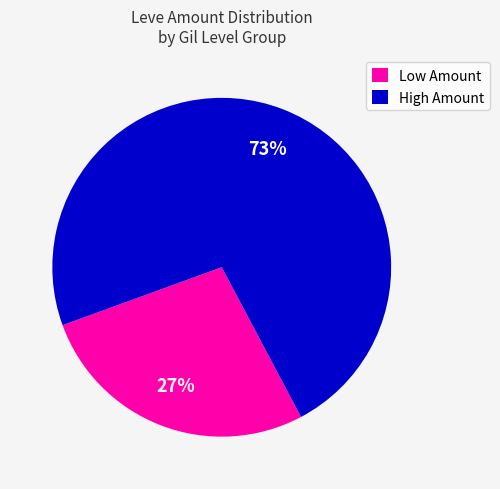

Which slice represents more than half of the pie?

High Amount